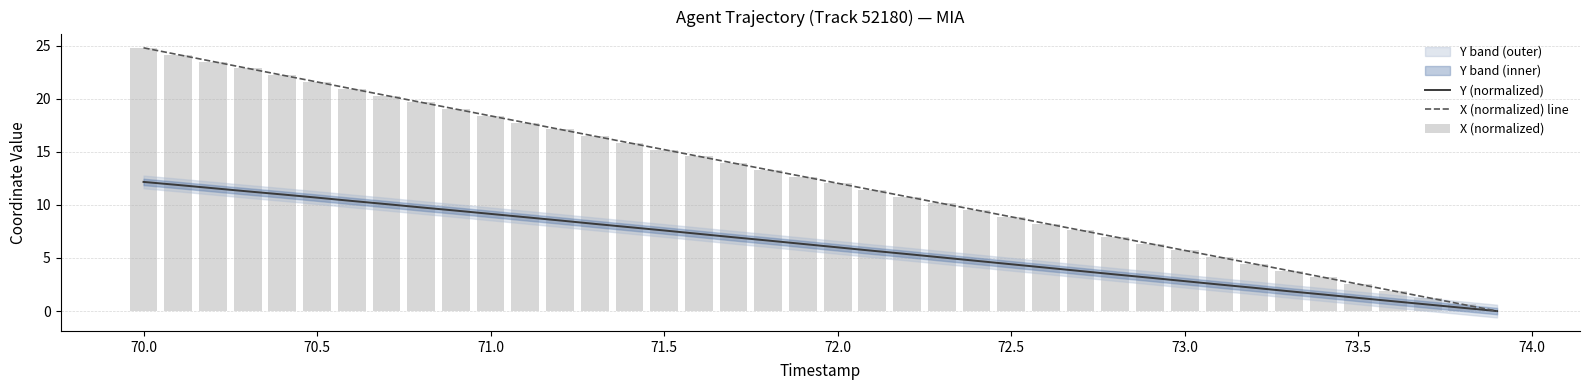

The Y (normalized) series shows 21.9 at 70.0. True or false?

False